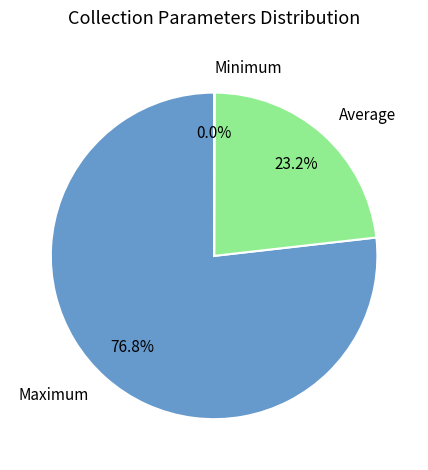

Which category has the biggest portion of the pie?

Maximum